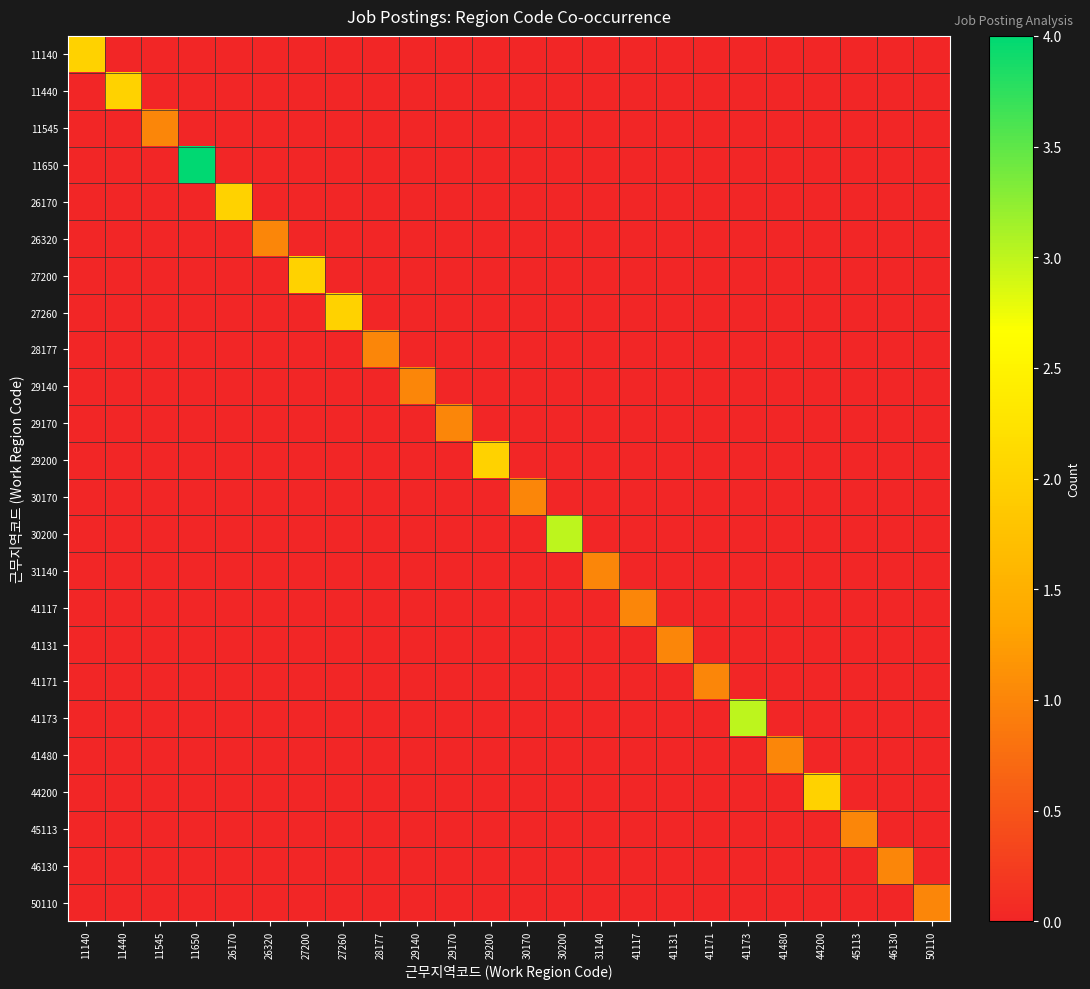

Rank the series at 46130 from highest to lowest value.

46130, 11140, 11440, 11545, 11650, 26170, 26320, 27200, 27260, 28177, 29140, 29170, 29200, 30170, 30200, 31140, 41117, 41131, 41171, 41173, 41480, 44200, 45113, 50110